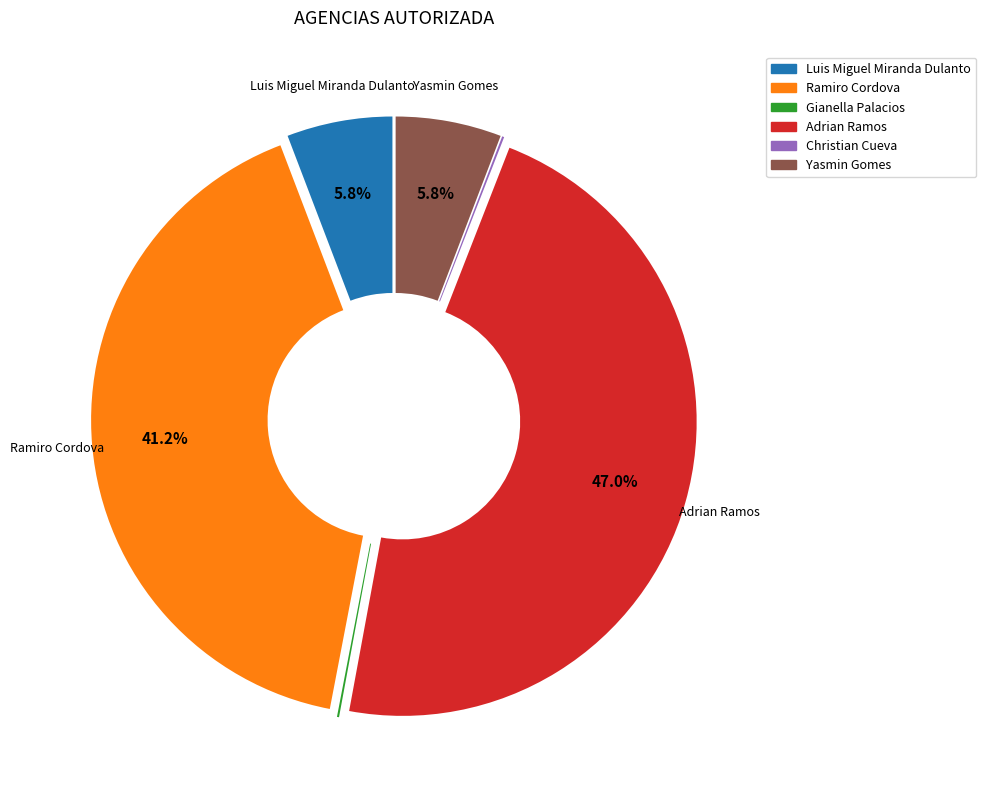

What percentage do Luis Miguel Miranda Dulanto and Ramiro Cordova together represent?

47.0%